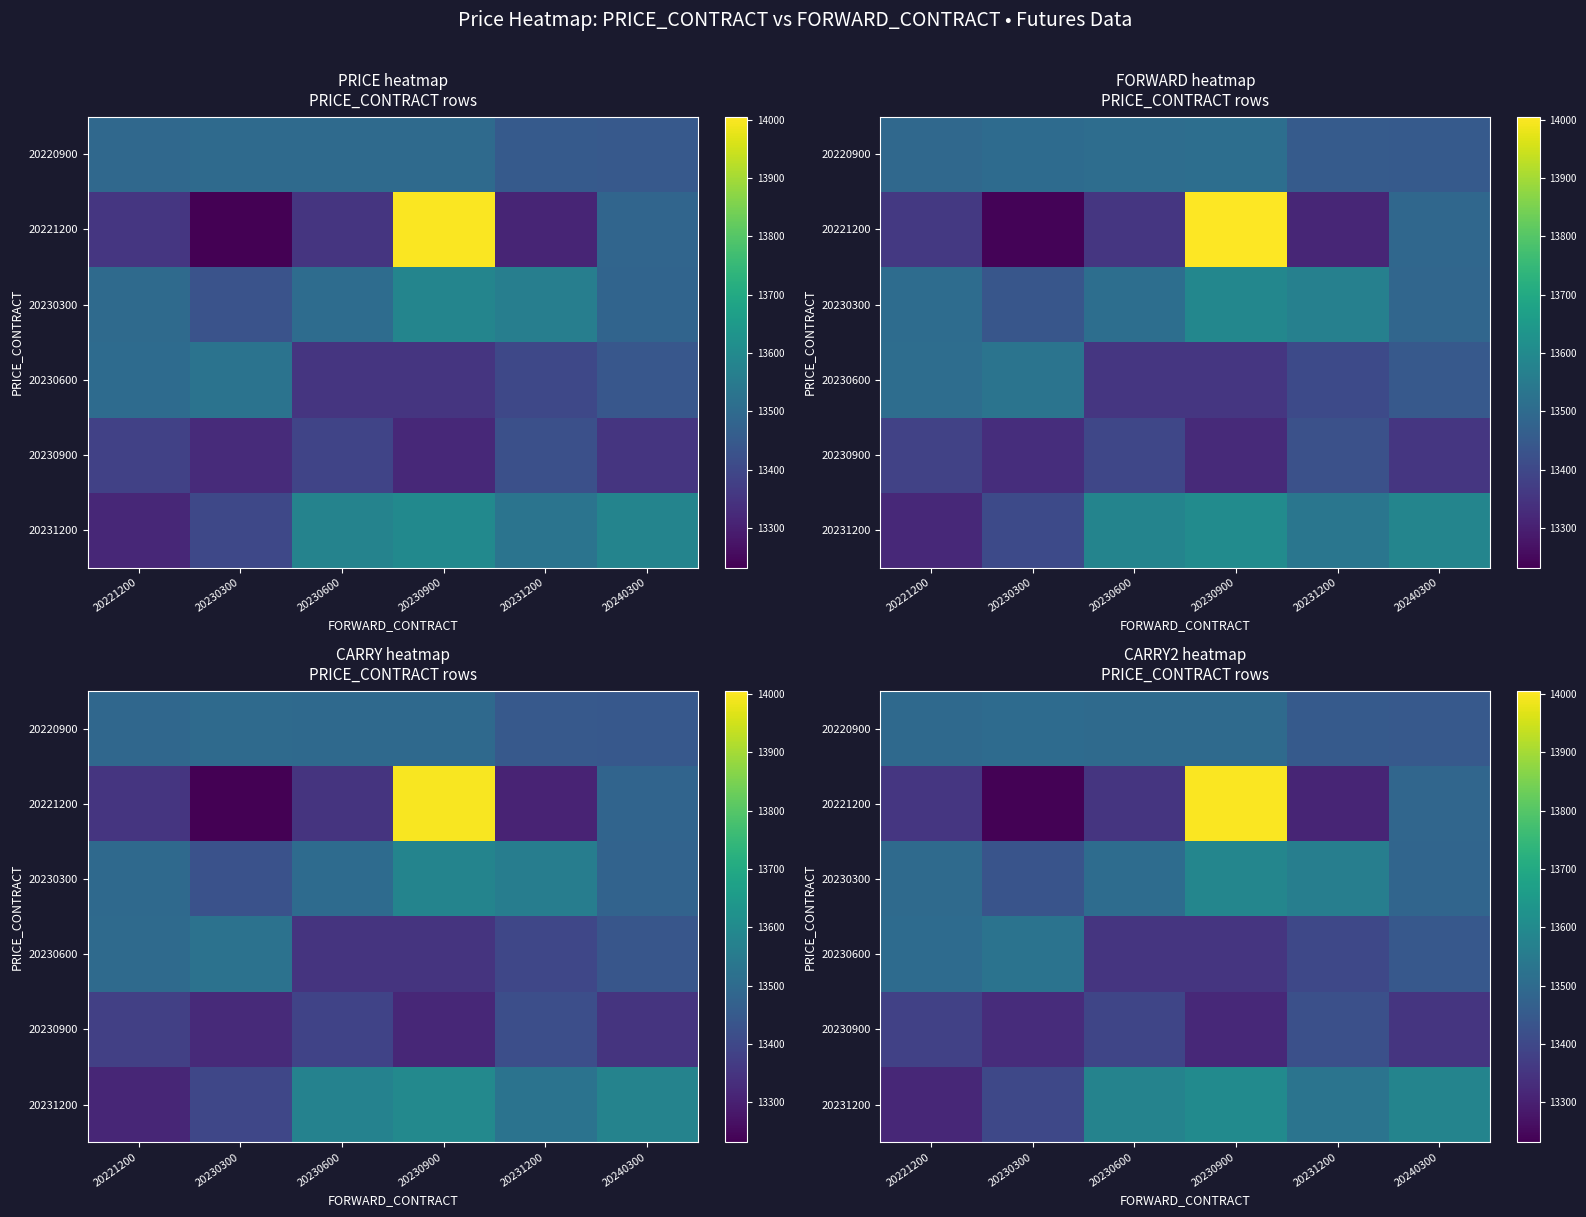

The 20220900 series shows 13449 at 20240300. True or false?

True